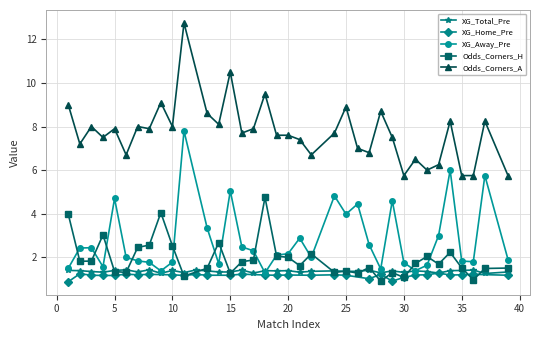

What is the minimum value for XG_Away_Pre?

1.3